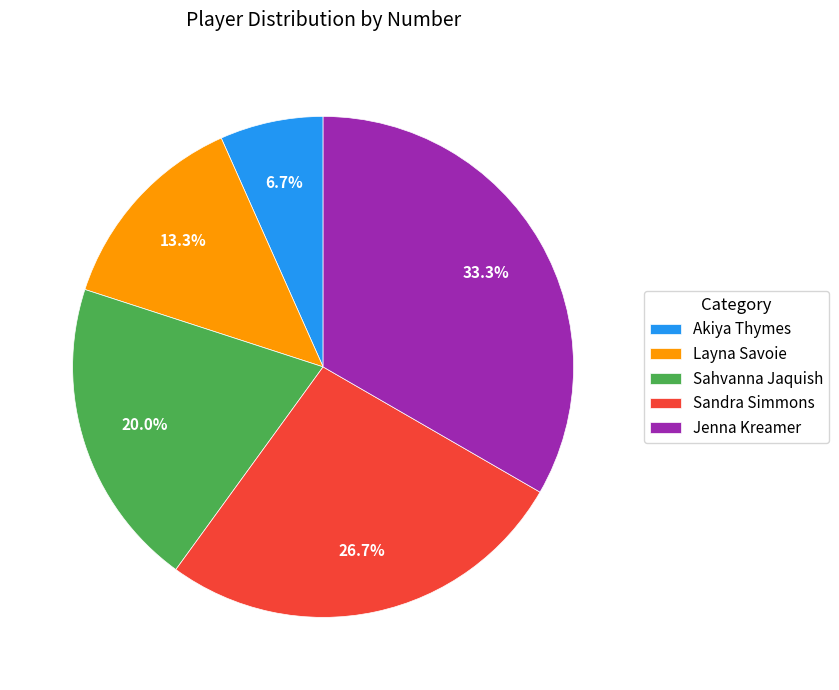

To the nearest percent, what is the average slice percentage?

20%